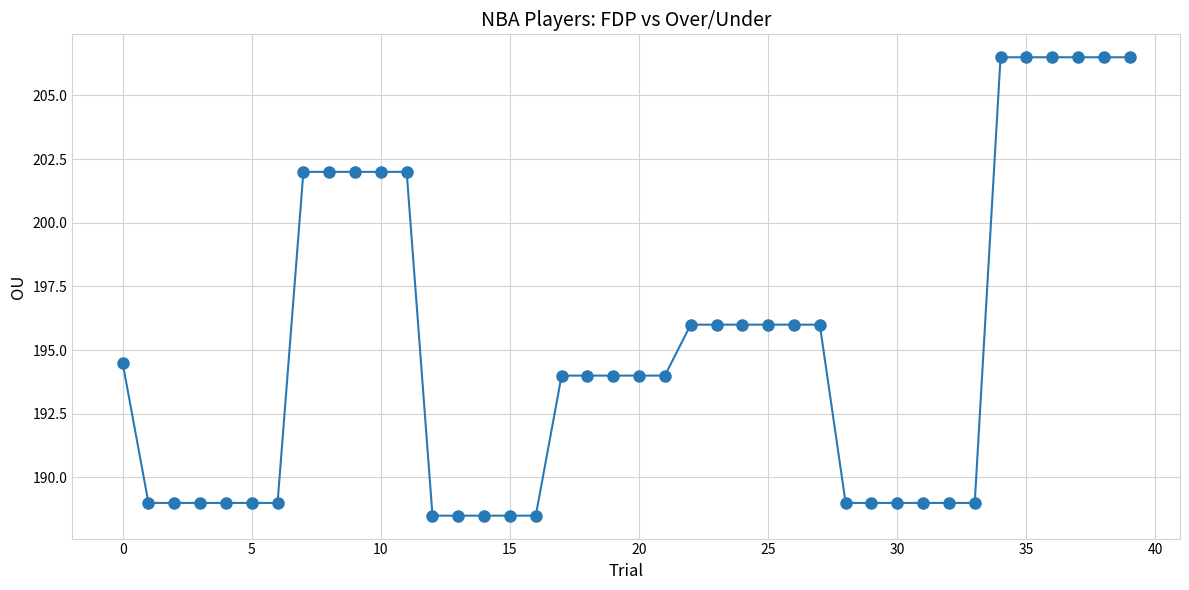

What is the value of the 31st point from the left?

189.0